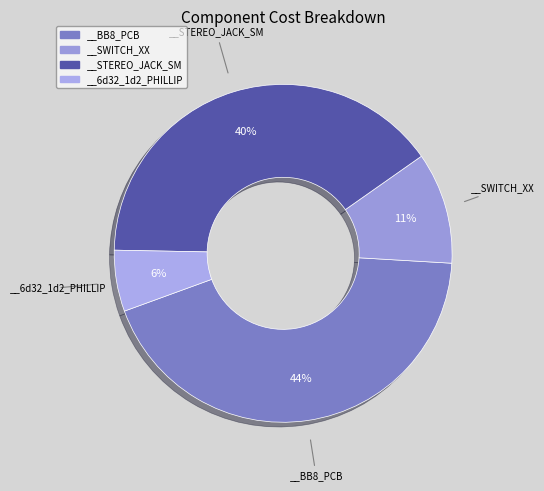

Approximately how many times larger is the value at __BB8_PCB compared to __STEREO_JACK_SM?

1.1